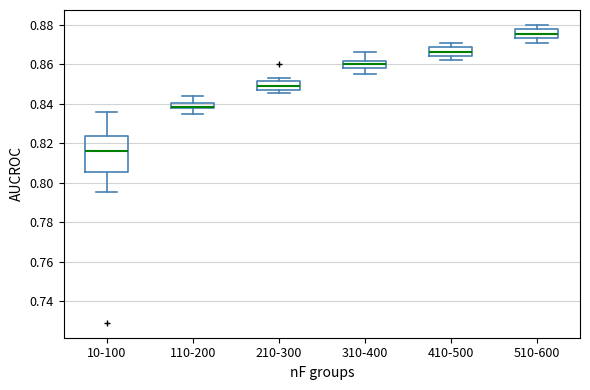

Where is the lower edge of the box for 210-300 on the y-axis? The values are not printed on the chart, so give them approximately, as read against the axis.

0.846